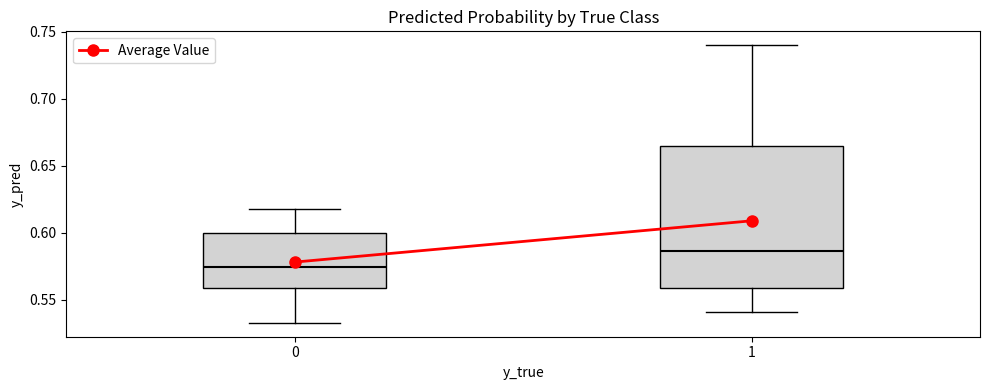

Reading left to right, read every box against the y-axis: the position of its median line, the range the box covers, and the ends of its whiskers. The values are not printed on the chart, so give them approximately, as read against the axis.

0: median 0.575, box 0.560 to 0.600, whiskers 0.535 to 0.620
1: median 0.585, box 0.560 to 0.665, whiskers 0.540 to 0.740